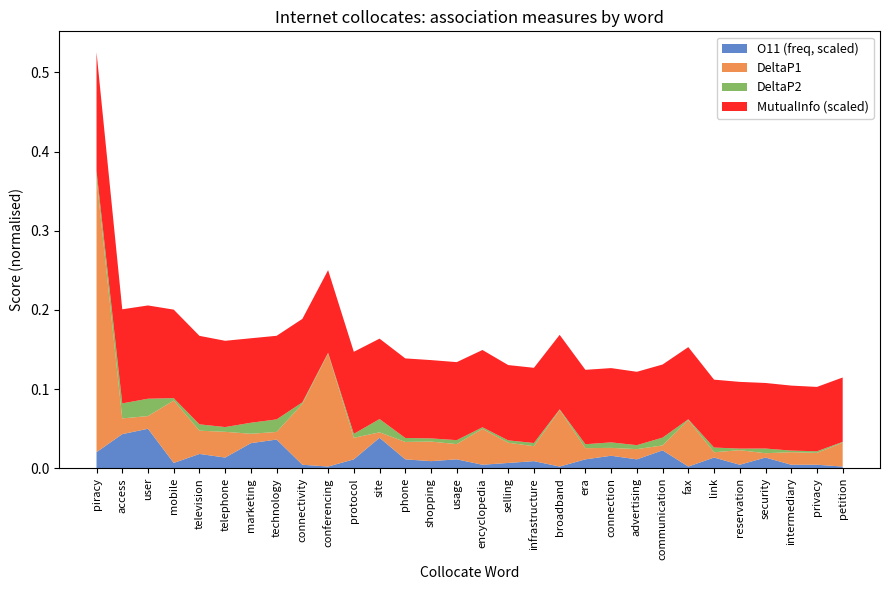

At which category is the sum across all series the highest?

piracy